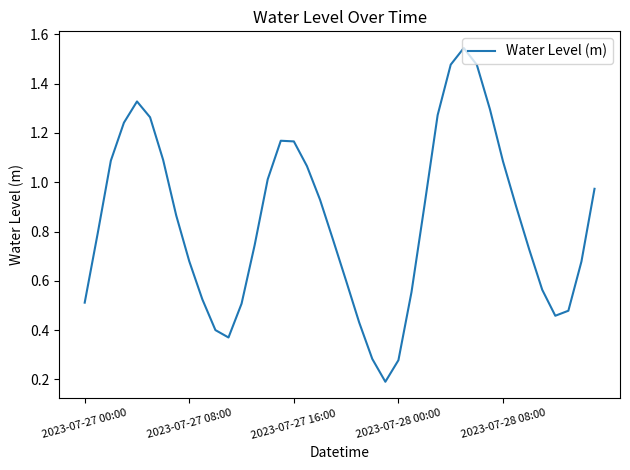

What is the sum of all values?

33.7